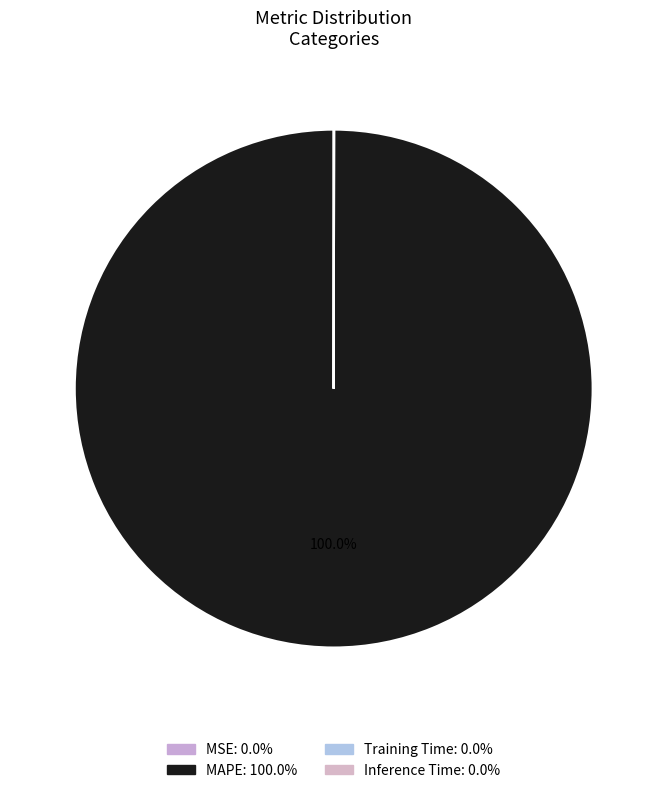

To the nearest percent, what is the average slice percentage?

25%